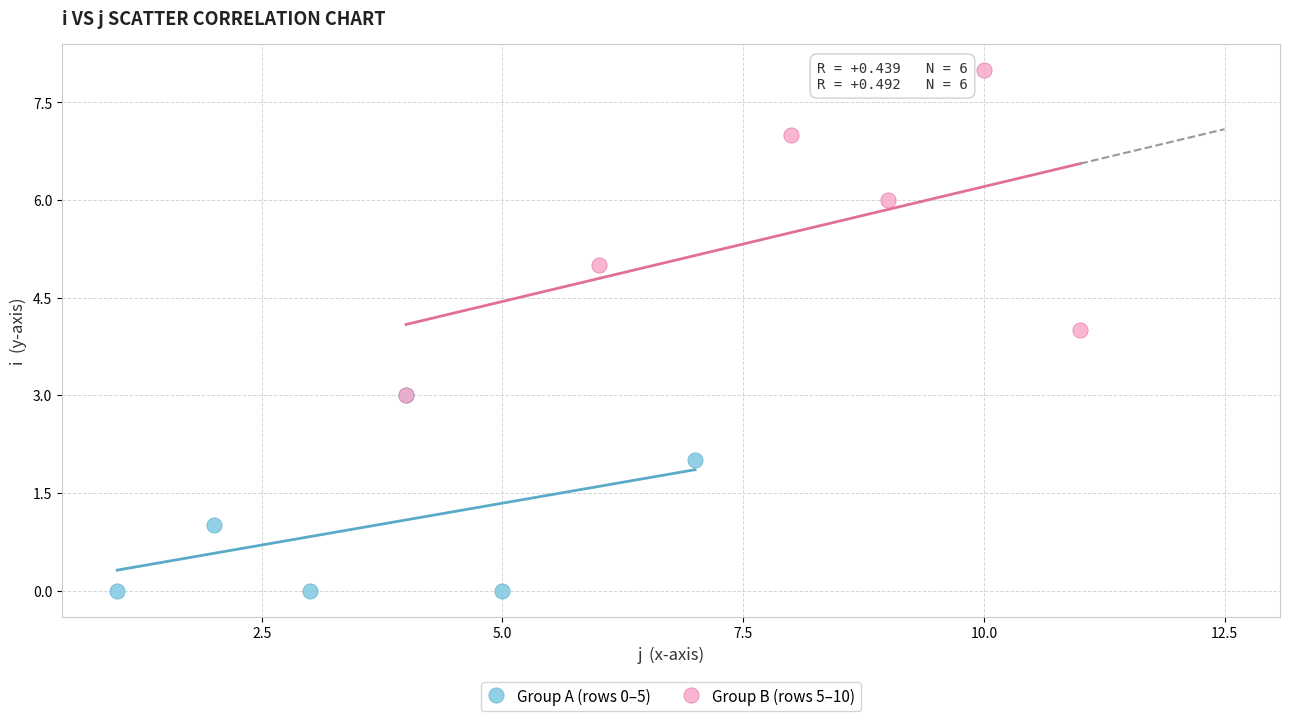

Which series has the largest Y range (max minus min)?

Group B (rows 5–10)